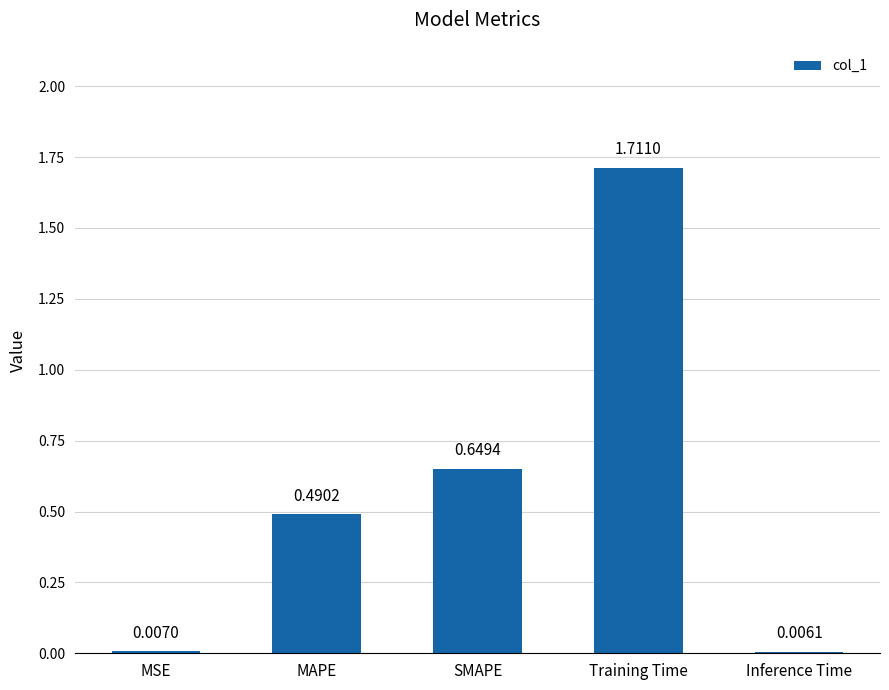

Where is the data nearest to the value 0?

Inference Time